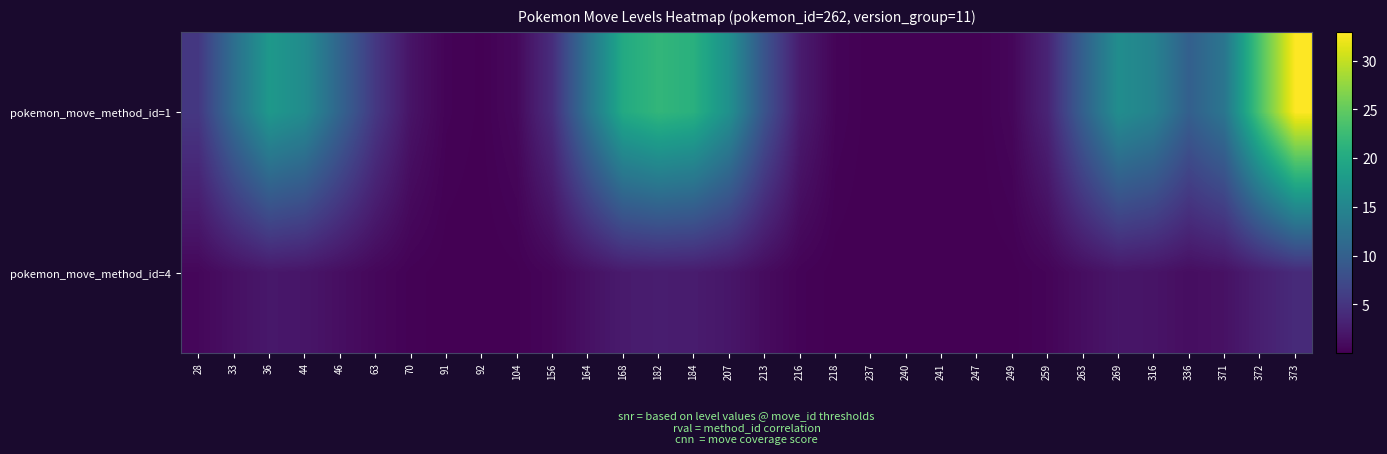

List the series in order of their overall mean, highest first.

pokemon_move_method_id=1, pokemon_move_method_id=4